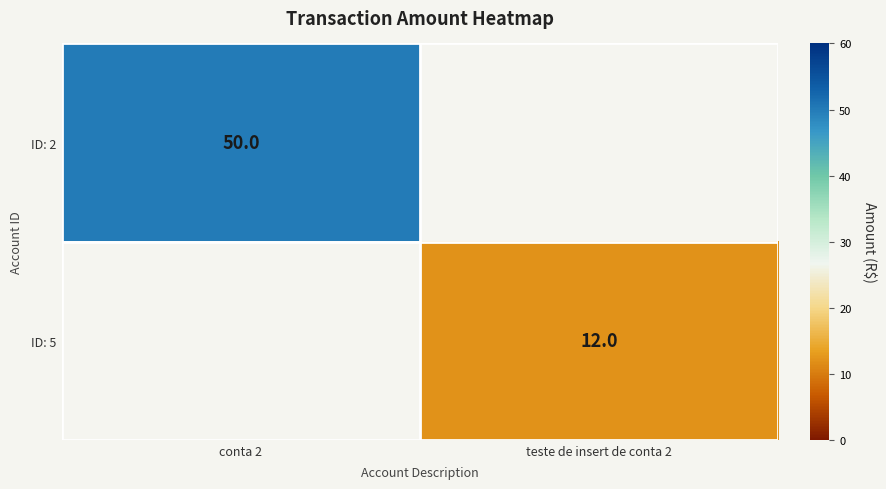

At how many categories does at least one series exceed 45?

1